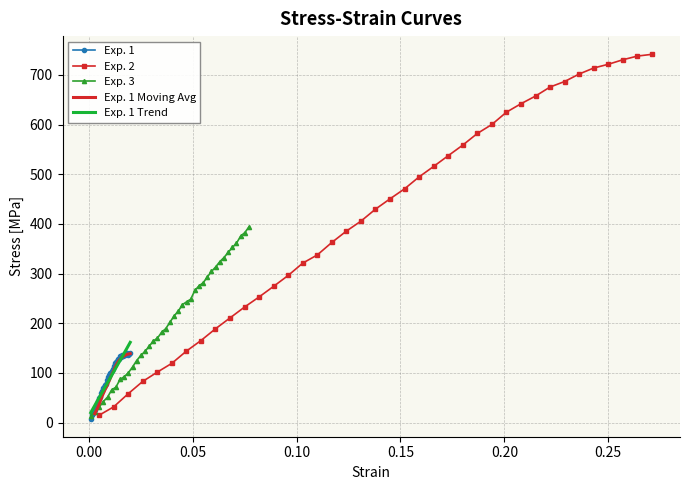

True or false: Exp. 2 Stress has more than 0 points higher than both neighbors.

False